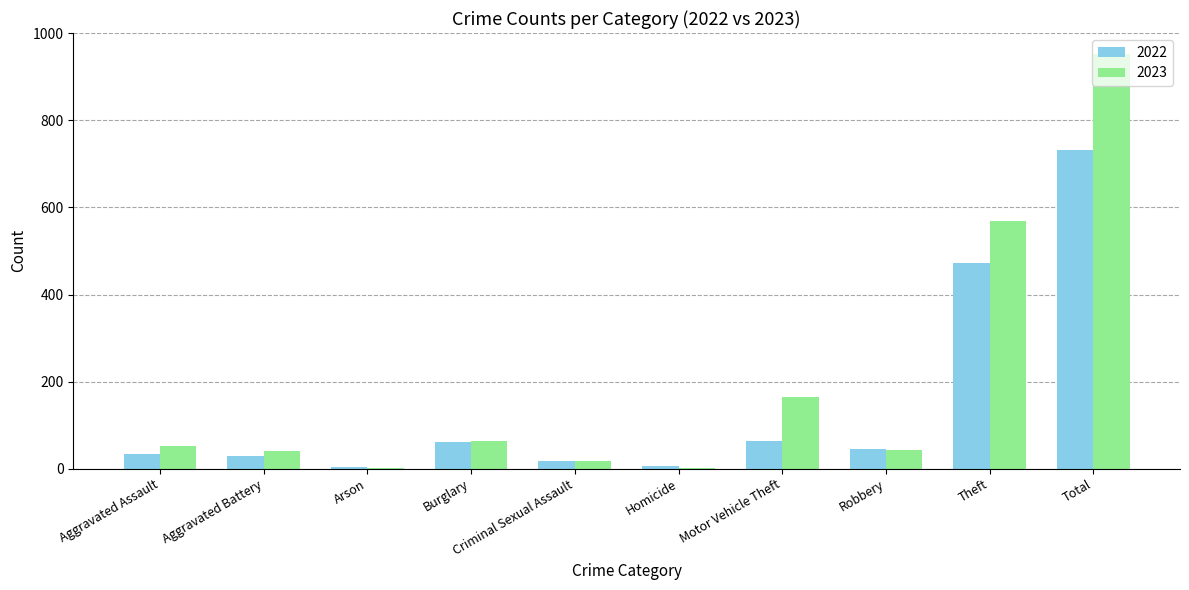

What is the sum of the 2023 values at Total and Aggravated Assault?

1004